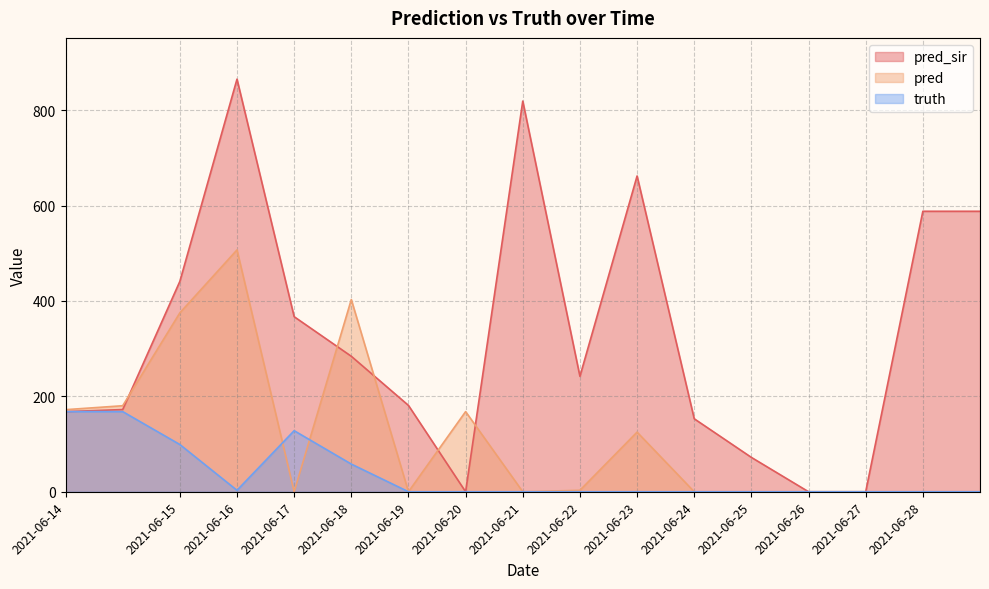

How many values in pred_sir are above zero?

14